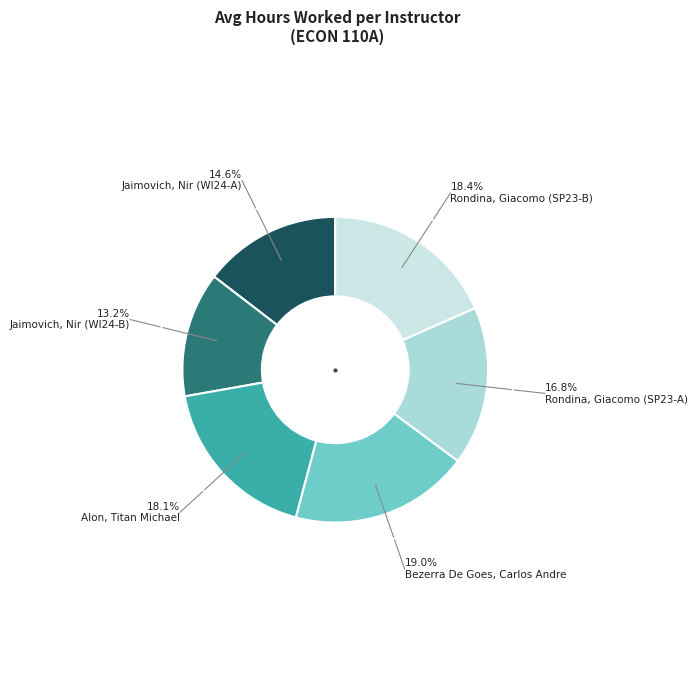

Is there any slice that represents more than half of the pie?

No